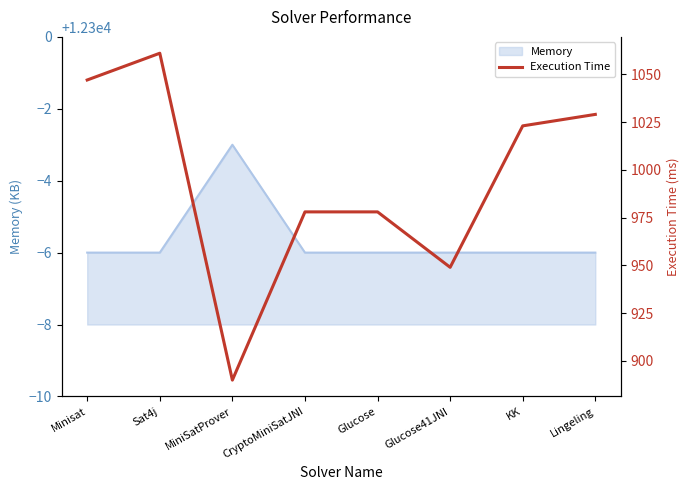

What is the value of the 7th point from the left?

1023